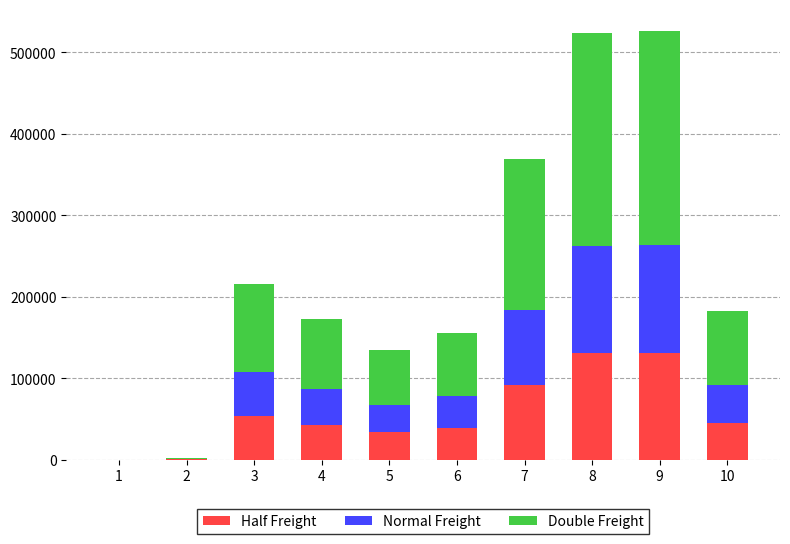

The value of Half Freight at 5 is 33663. True or false?

True